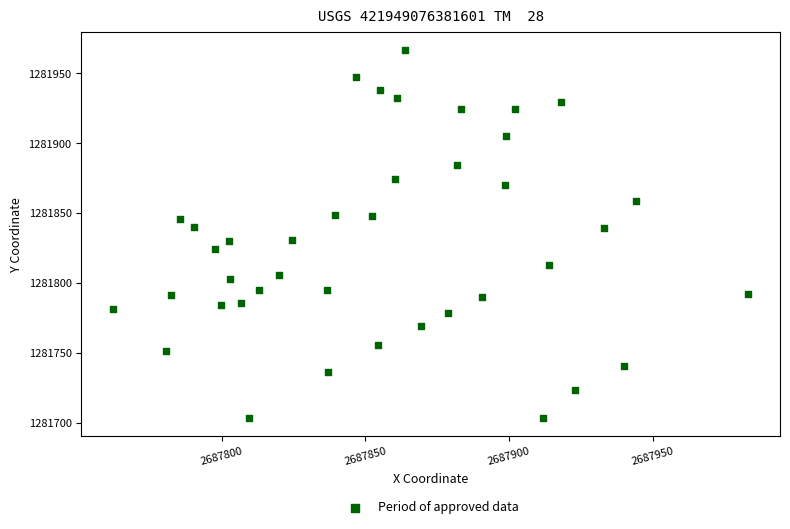

What is the range of Y values (max minus min)?

263.2